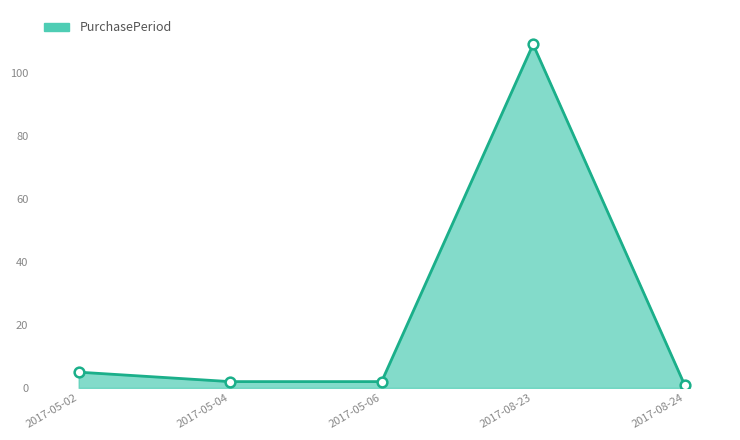

Which has a higher value, 2017-05-02 or 2017-08-23?

2017-08-23